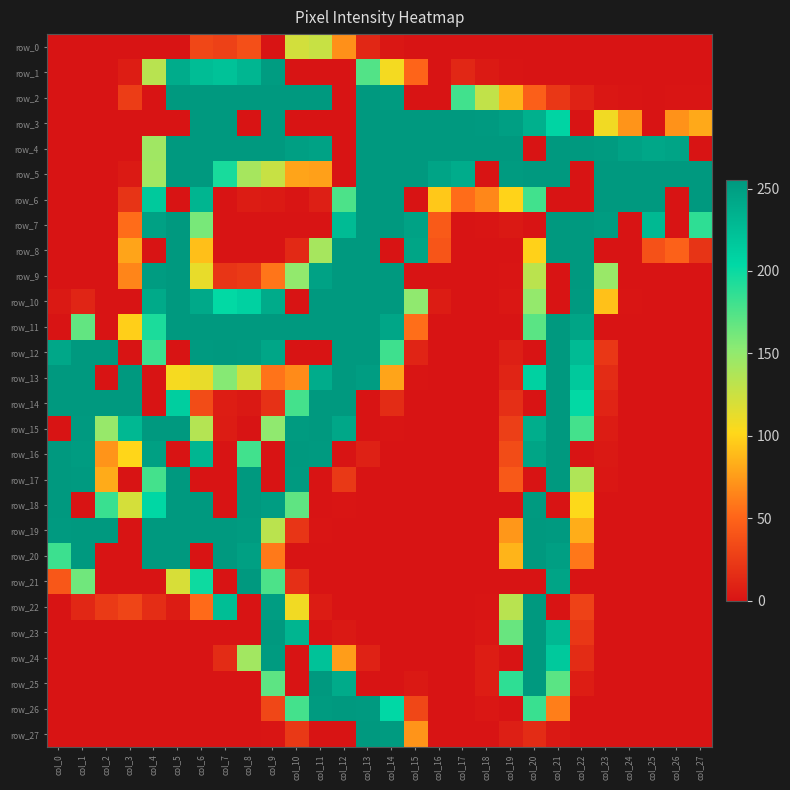

What is the average value of the row_0 series?

15